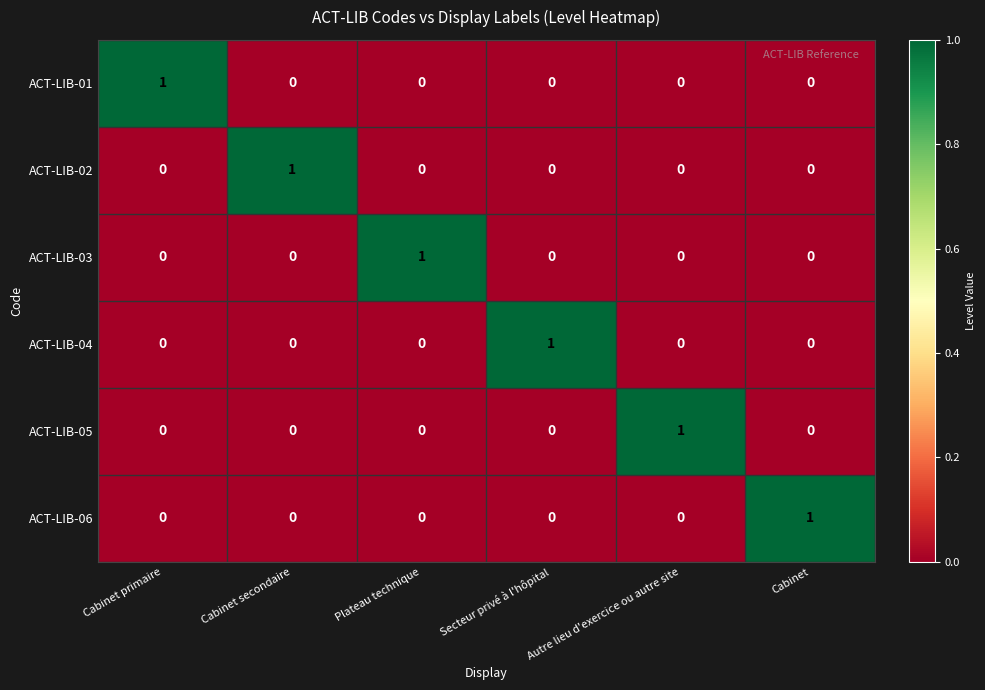

What is the spread (max minus min) of values at Cabinet?

1